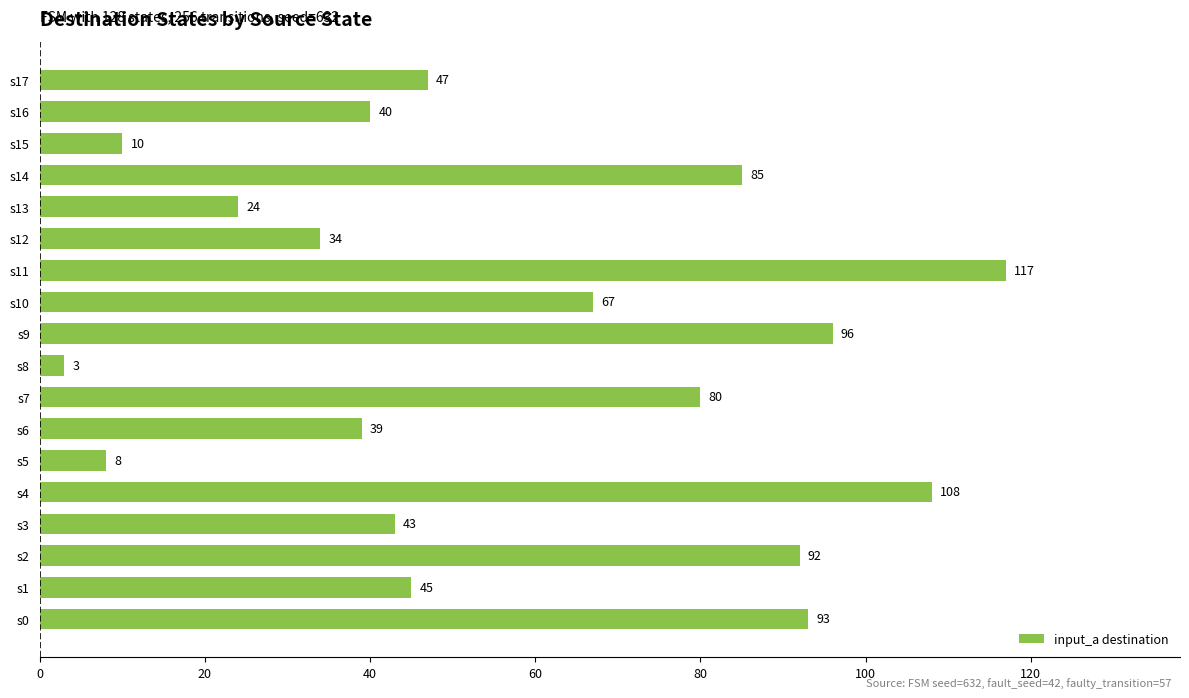

List the labels in order of value, largest first.

s11, s4, s9, s0, s2, s14, s7, s10, s17, s1, s3, s16, s6, s12, s13, s15, s5, s8